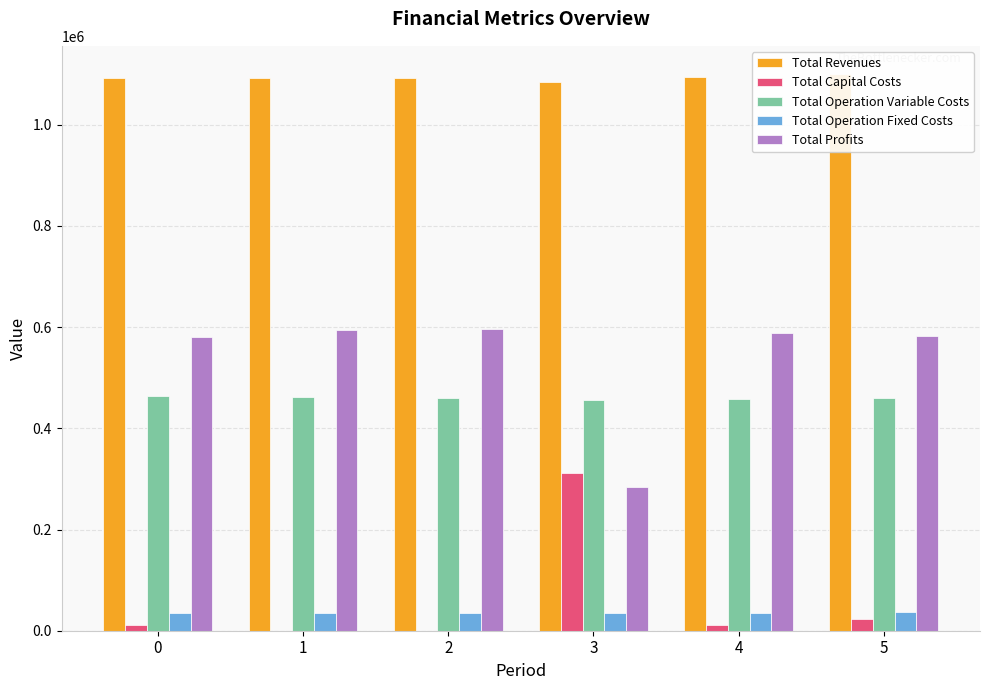

Reading left to right, transcribe all the data shown in this chart.

Total Revenues: 1091513.9	1091513.9	1091513.9	1084503.6	1094375.8	1100964.0
Total Capital Costs: 12000.0	0.0	0.0	312000.0	12000.0	22400.0
Total Operation Variable Costs: 464455.3	462642.8	460827.9	455231.3	458727.0	460420.8
Total Operation Fixed Costs: 34888.6	34888.6	34888.6	34047.9	35309.0	36401.9
Total Profits: 580170.0	593982.5	595797.4	283224.3	588339.8	581741.3